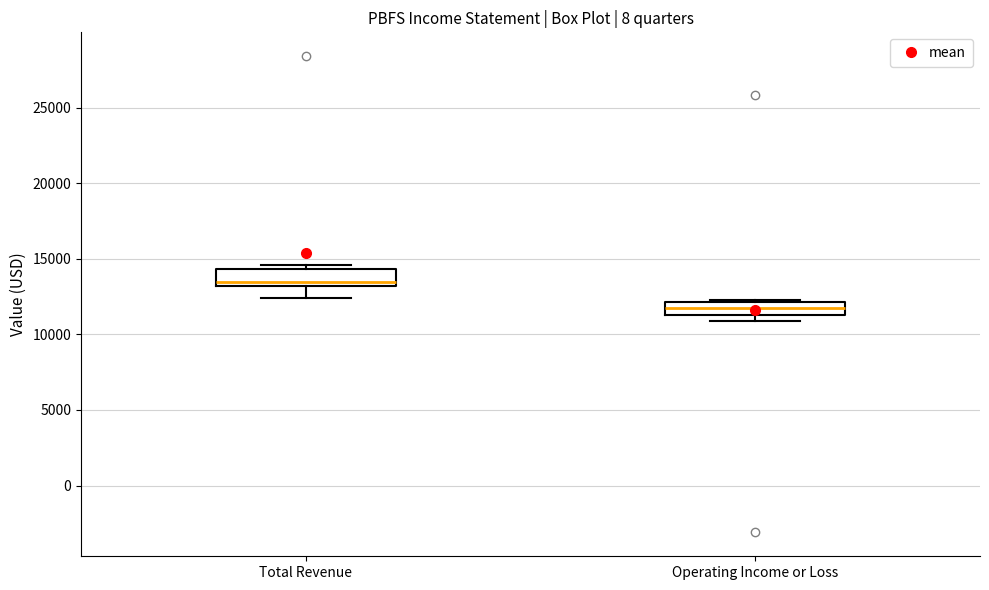

Which box has the highest median line?

Total Revenue